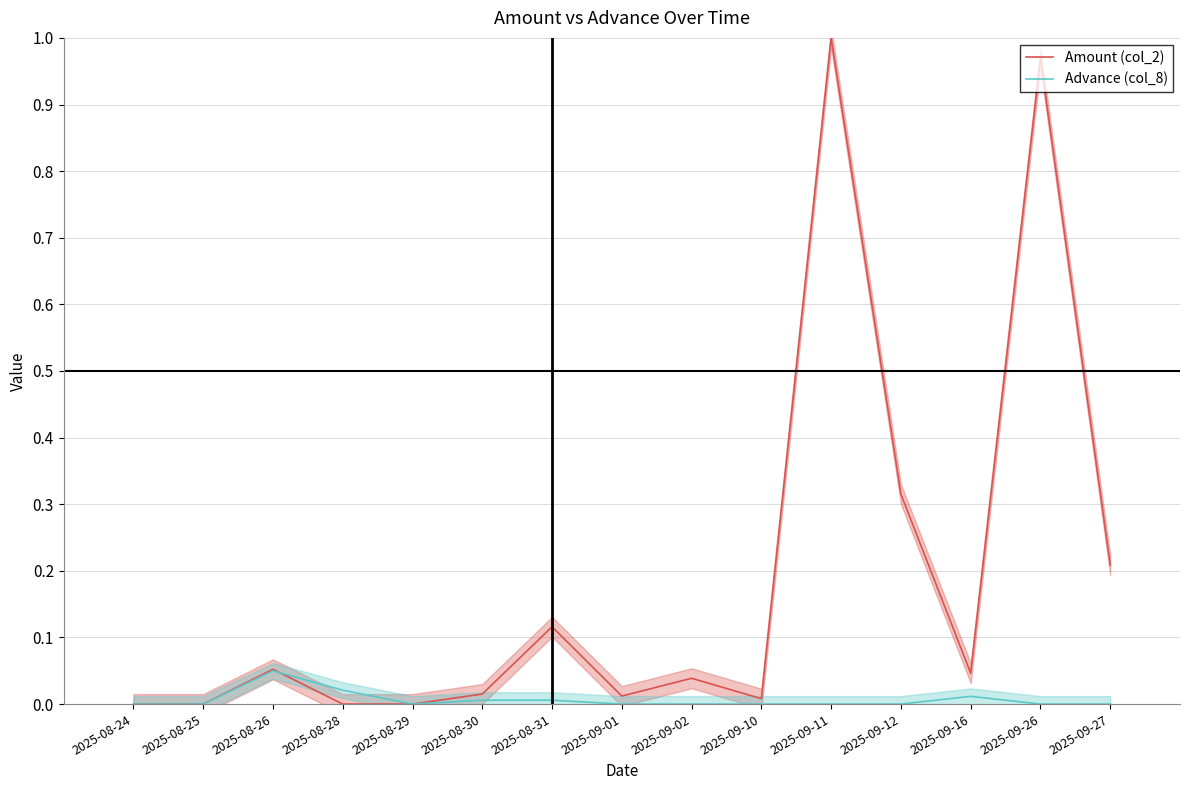

At which category is the sum across all series the highest?

2025-09-11